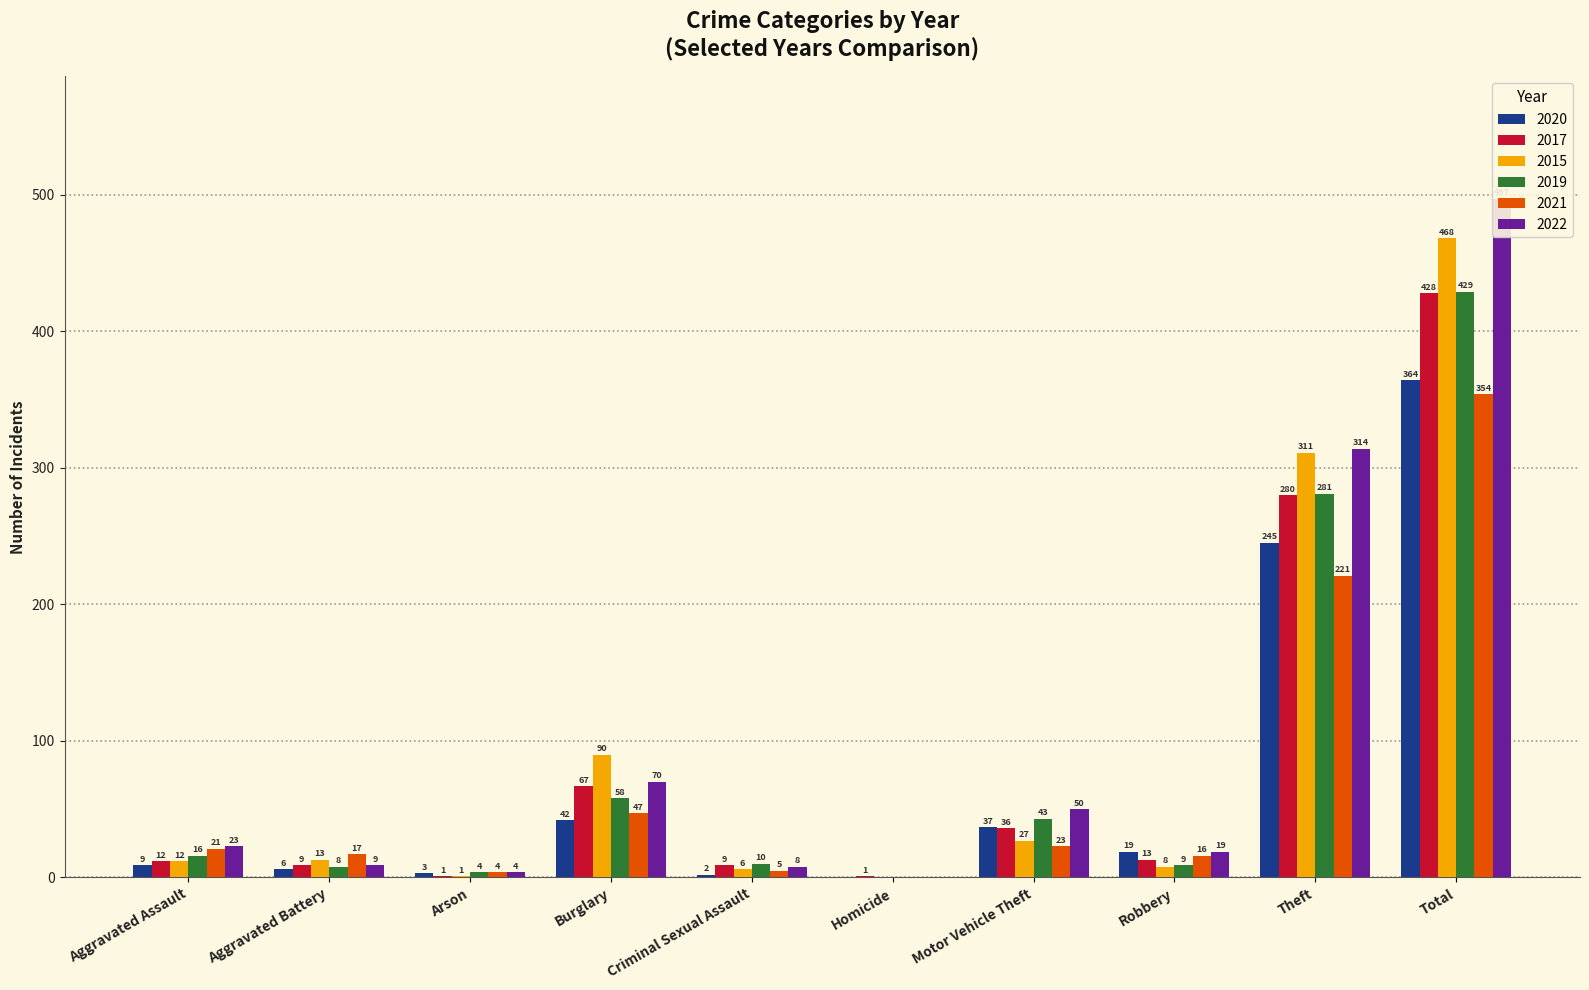

Rank the series by their maximum value, from lowest to highest.

2021, 2020, 2017, 2019, 2015, 2022